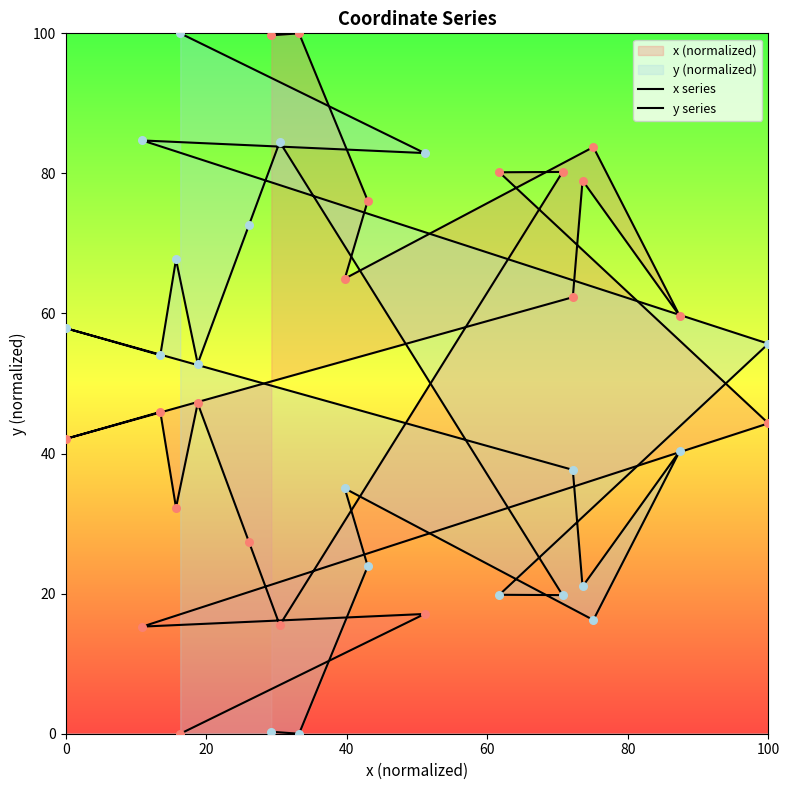

Which series has the largest total across all categories?

x series